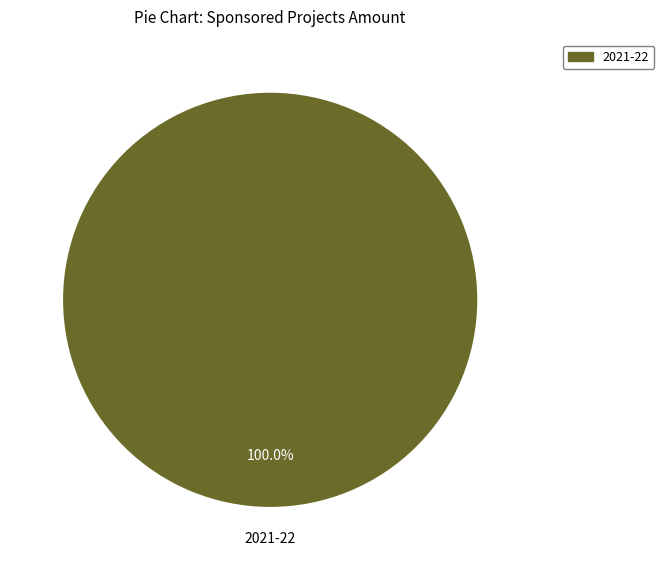

Is there a majority slice in this chart?

Yes